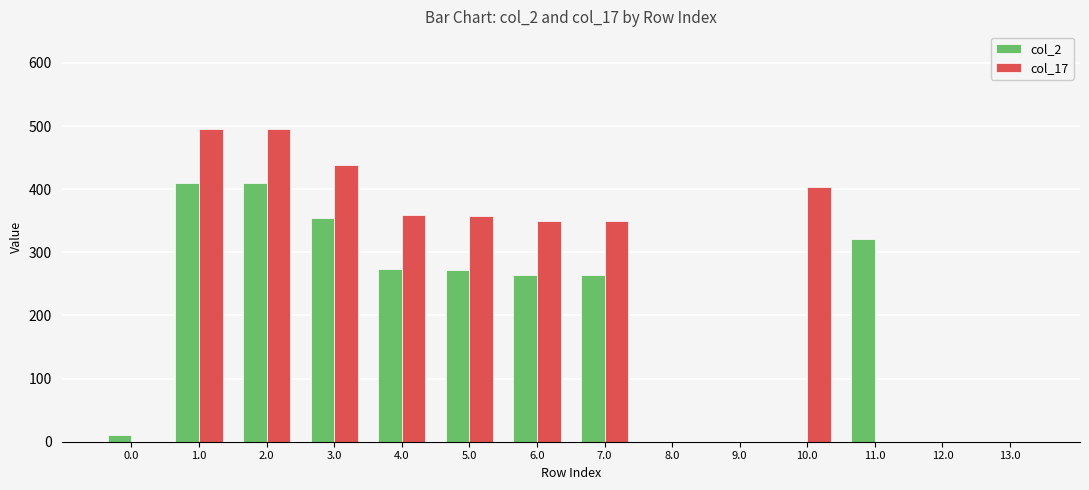

Which series has the largest total across all categories?

col_17